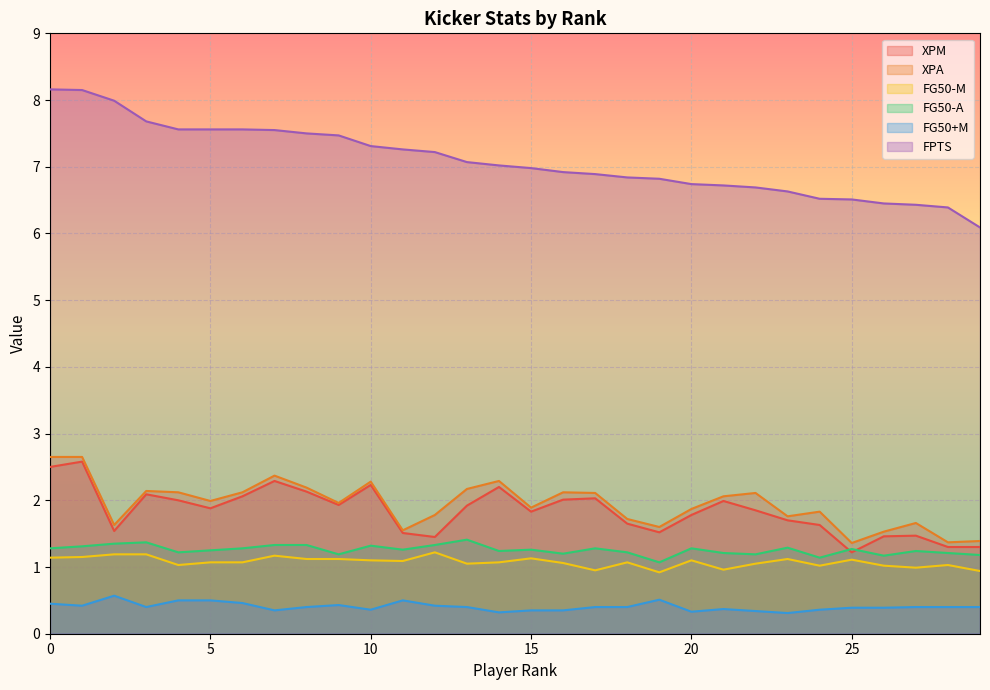

List the series in order of their peak value, lowest first.

FG50+M, FG50-M, FG50-A, XPM, XPA, FPTS